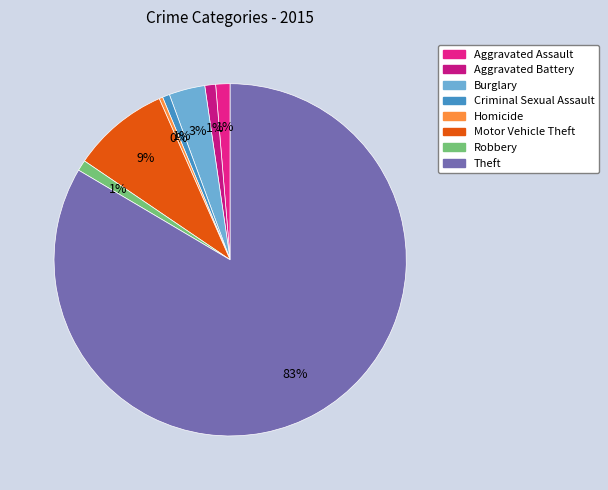

What is the ratio of the value at Aggravated Assault to the value at Homicide?

4.0